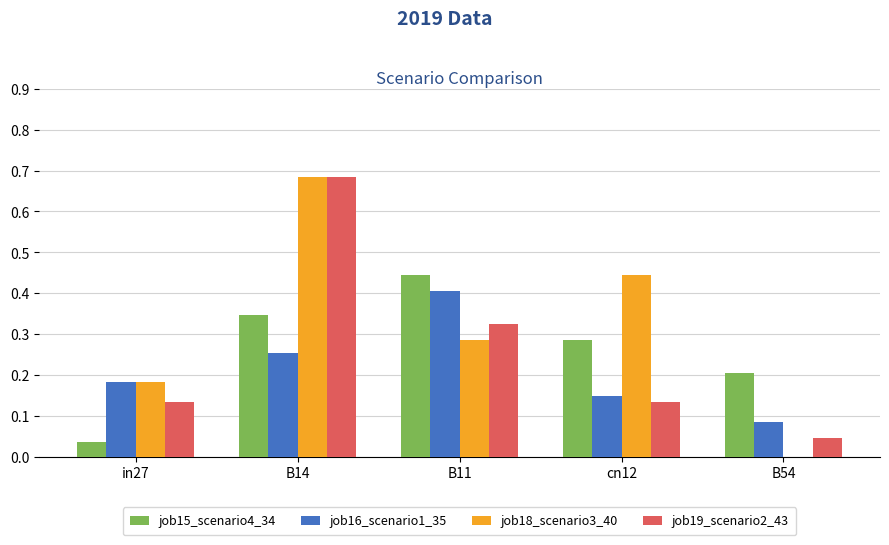

What is the total value across all series at B14?

2.0